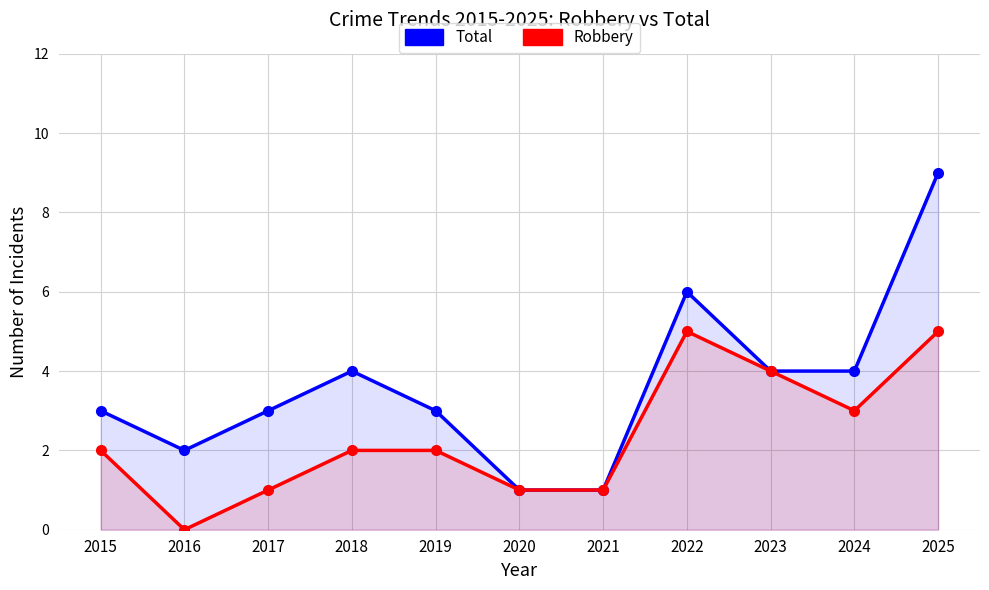

Where does the Robbery series first go above 2?

2022